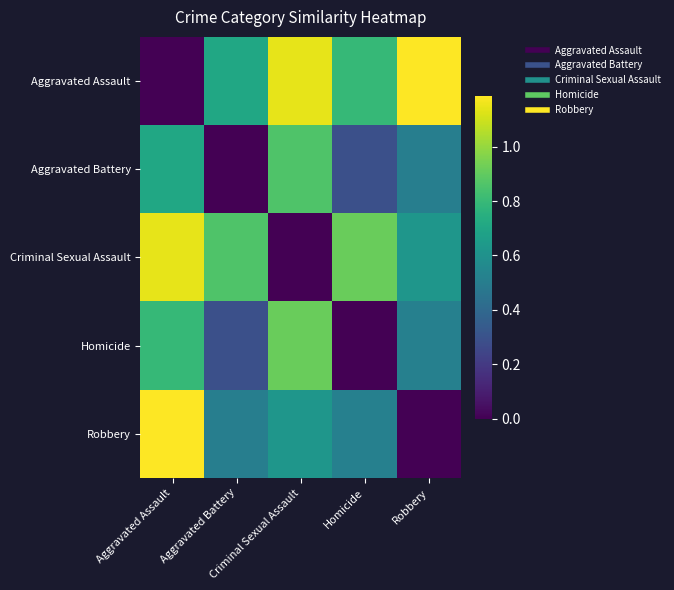

Reading right to left, what are all the values shown in this chart?

Aggravated Assault: Robbery=1.2	Homicide=0.8	Criminal Sexual Assault=1.1	Aggravated Battery=0.7	Aggravated Assault=0.0
Aggravated Battery: Robbery=0.5	Homicide=0.3	Criminal Sexual Assault=0.9	Aggravated Battery=0.0	Aggravated Assault=0.7
Criminal Sexual Assault: Robbery=0.6	Homicide=0.9	Criminal Sexual Assault=0.0	Aggravated Battery=0.9	Aggravated Assault=1.1
Homicide: Robbery=0.5	Homicide=0.0	Criminal Sexual Assault=0.9	Aggravated Battery=0.3	Aggravated Assault=0.8
Robbery: Robbery=0.0	Homicide=0.5	Criminal Sexual Assault=0.6	Aggravated Battery=0.5	Aggravated Assault=1.2